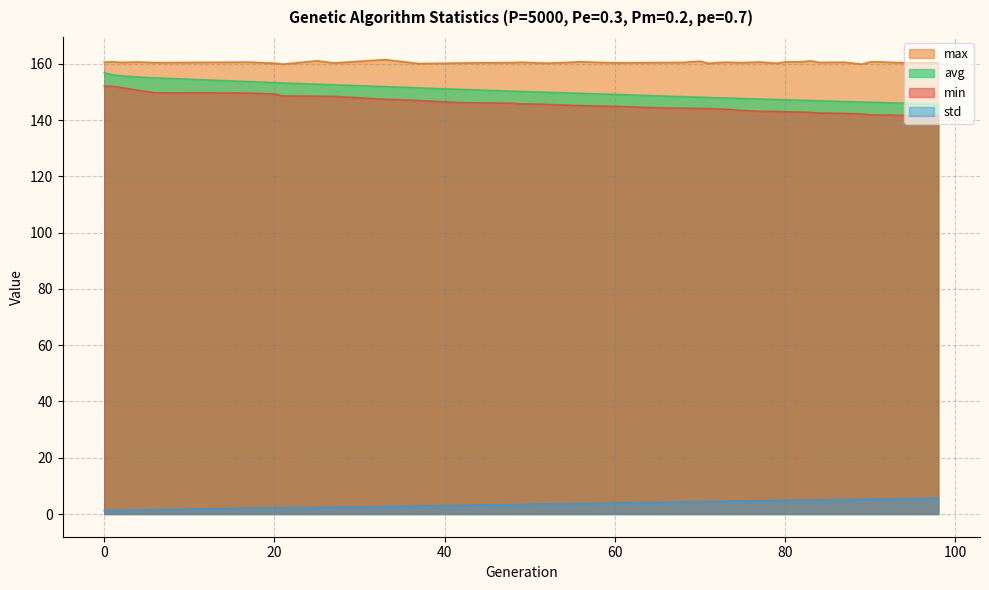

The value of avg at 4 is 82.7. True or false?

False